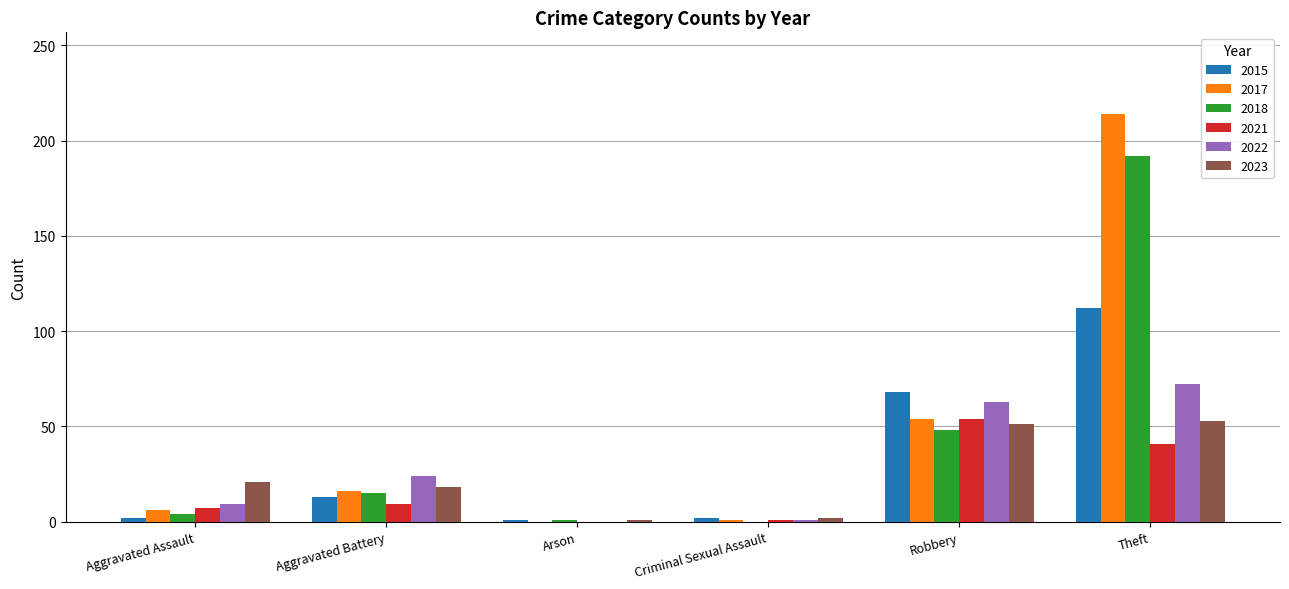

Where is 2017 nearest to the value 107?

Robbery